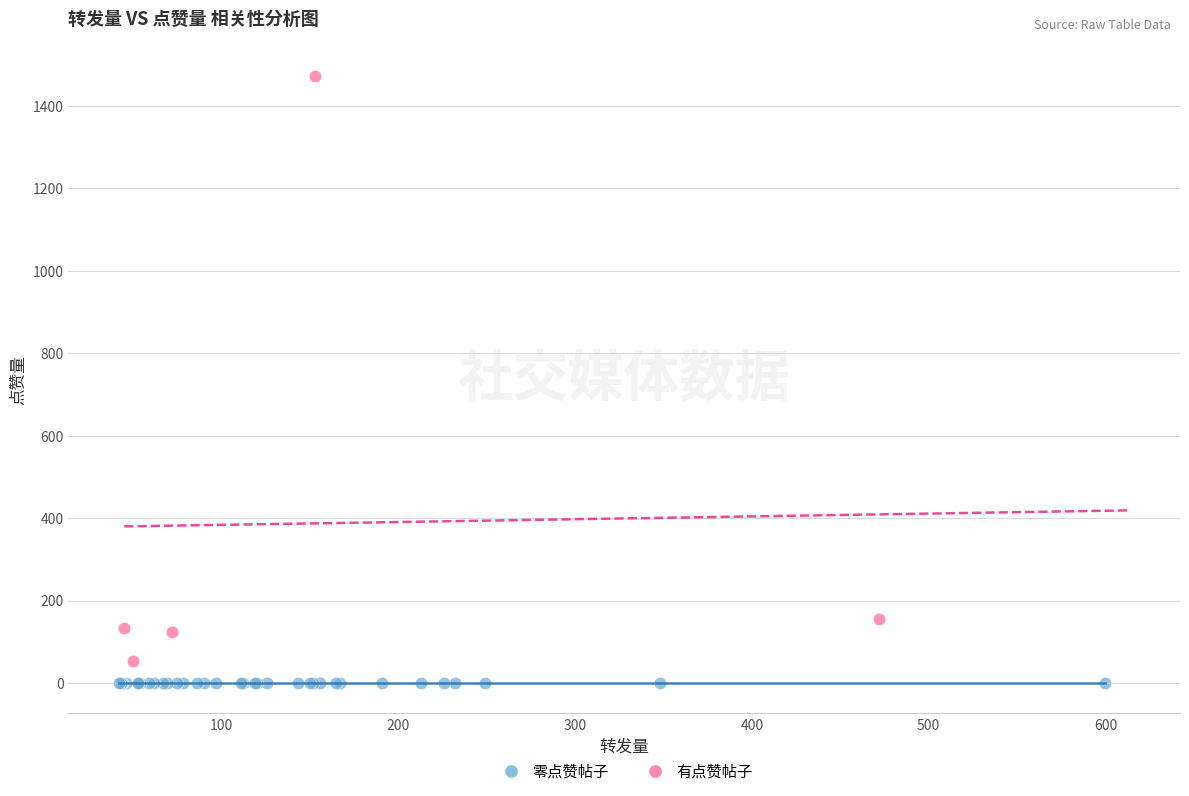

Which series contains the highest Y value?

有点赞帖子